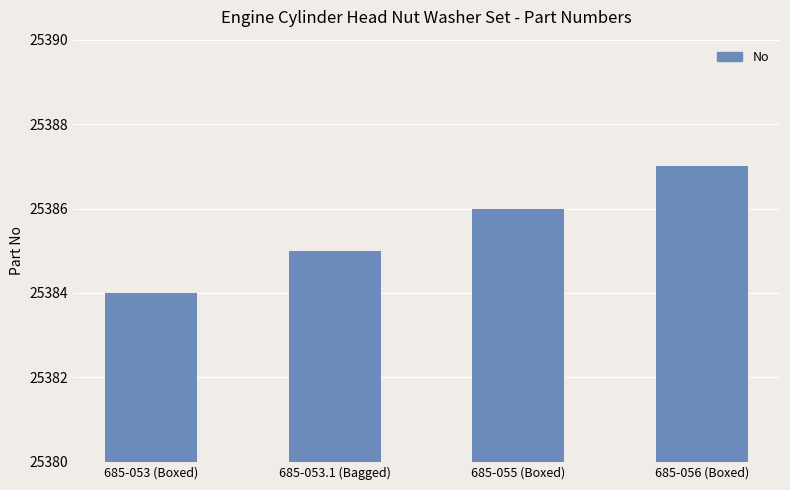

Reading left to right, extract all data points from this chart.

25384	25385	25386	25387